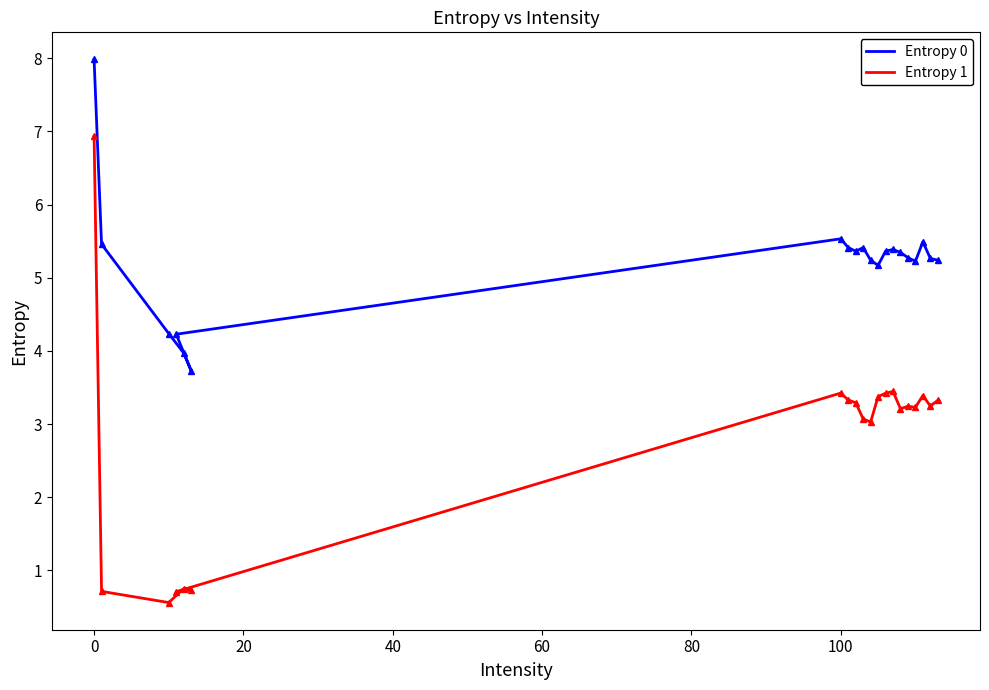

Is this an area chart (filled region under the line)?

No